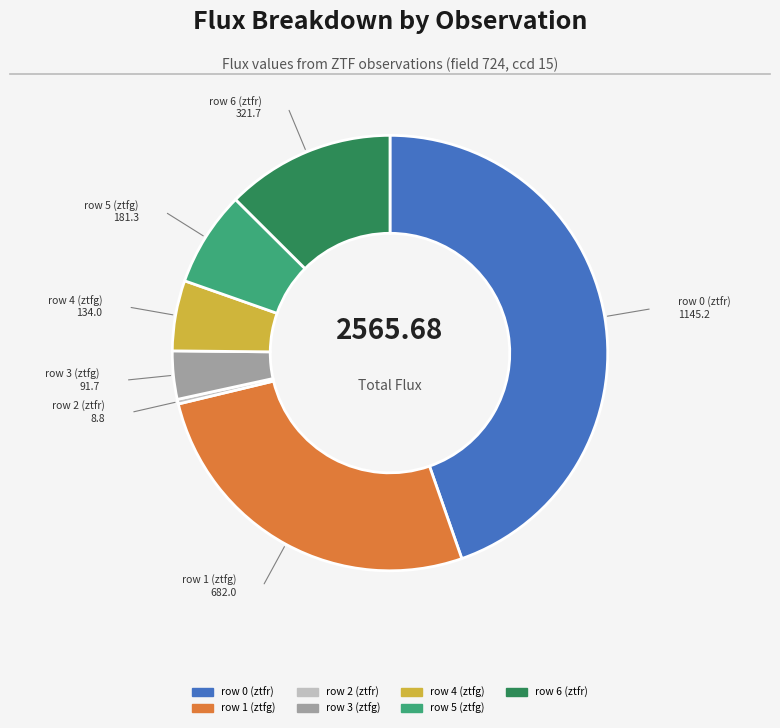

How many slices are in this pie chart?

7